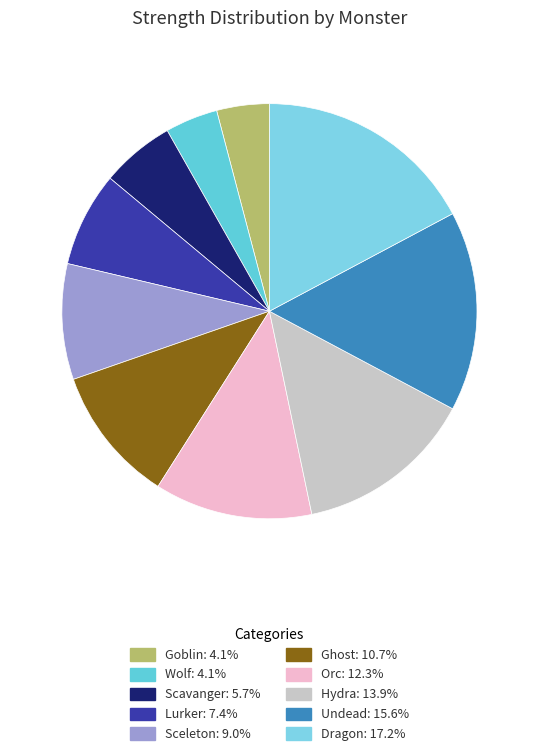

Which category has the smallest portion of the pie?

Goblin